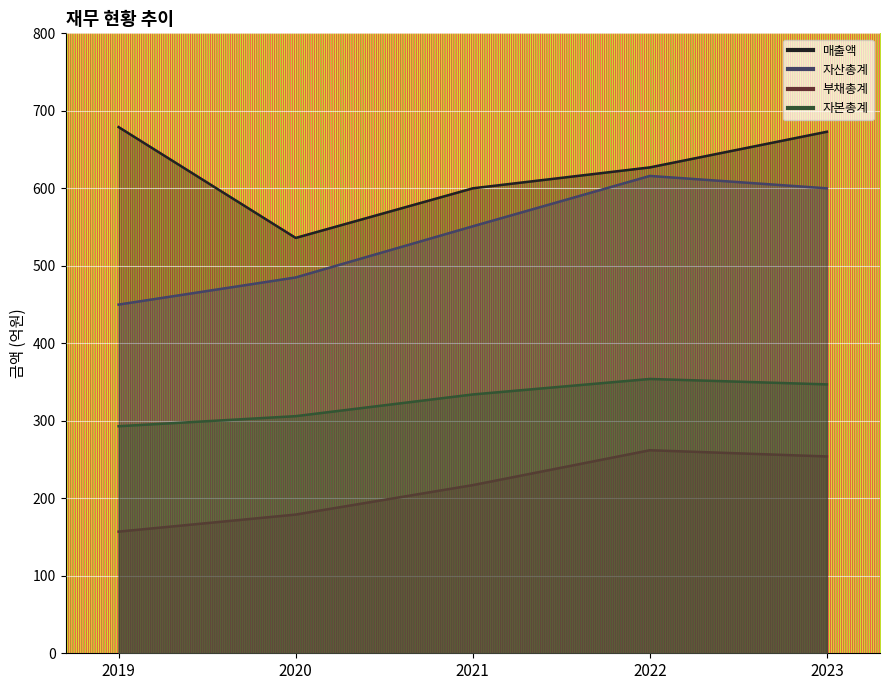

Reading left to right, what are all the values shown in this chart?

매출액: 679	536	600	627	673
자산총계: 450	485	551	616	600
부채총계: 157	179	217	262	254
자본총계: 293	306	334	354	347